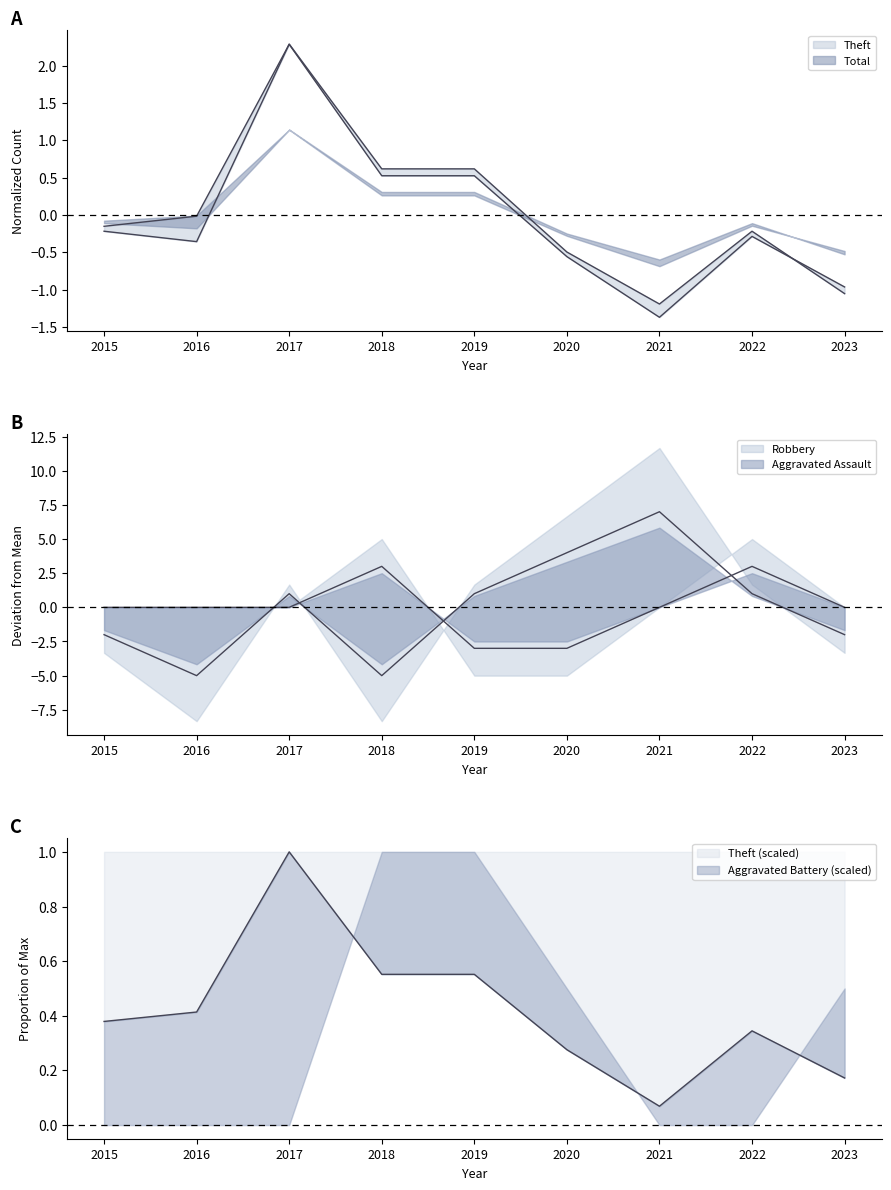

What is the difference between the maximum and minimum values in the Robbery series?

12.0